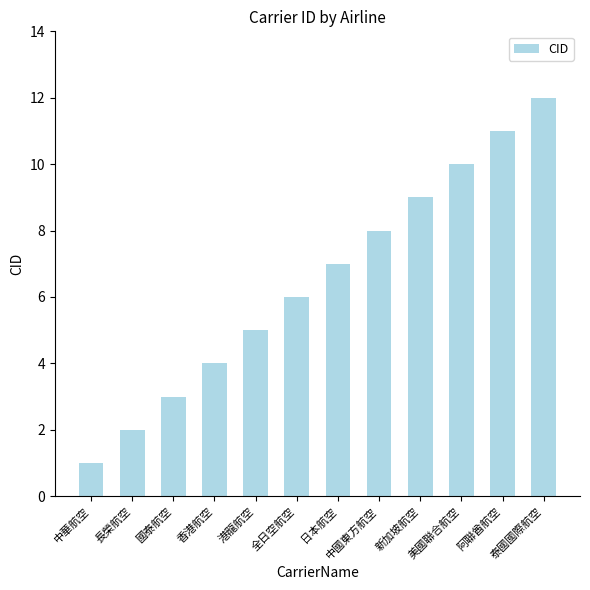

Which has a higher value, 中華航空 or 阿聯酋航空?

阿聯酋航空